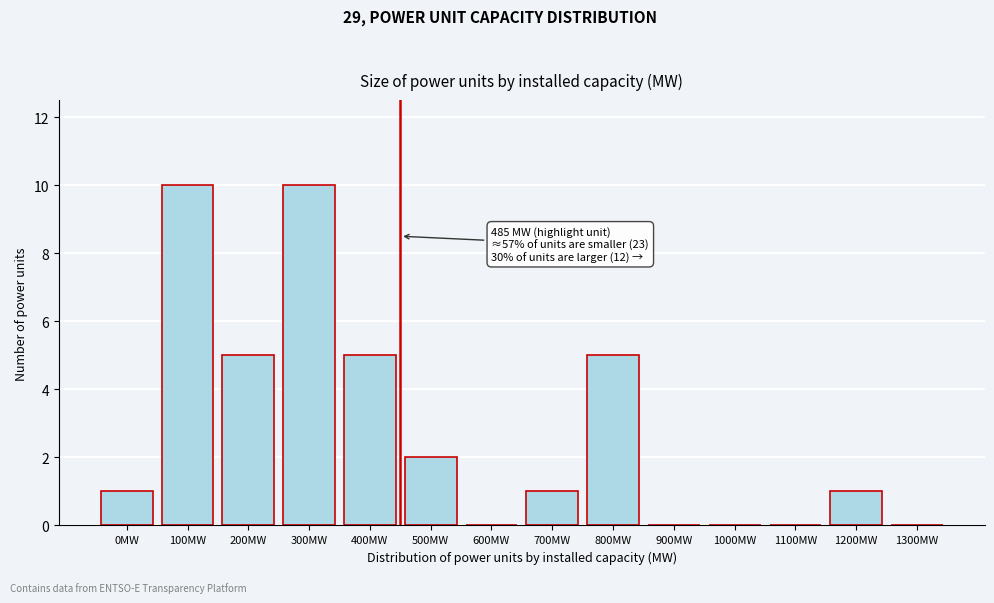

Reading left to right, what are all the values shown in this chart?

0MW=1	100MW=10	200MW=5	300MW=10	400MW=5	500MW=2	600MW=0	700MW=1	800MW=5	900MW=0	1000MW=0	1100MW=0	1200MW=1	1300MW=0